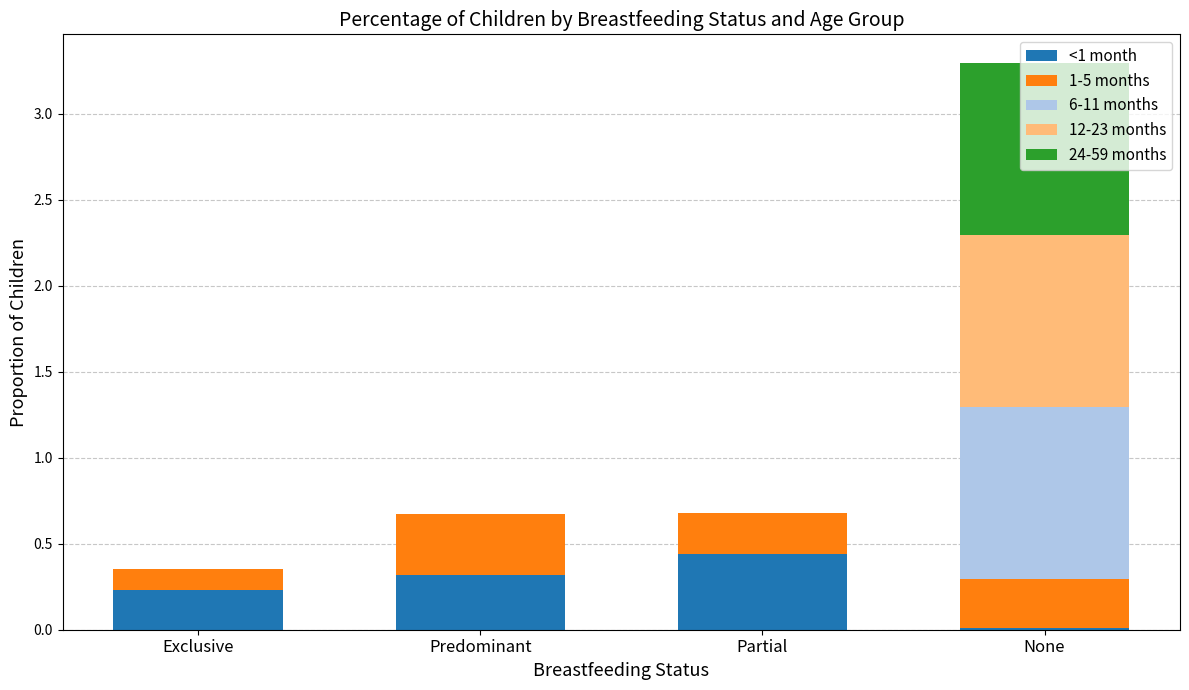

What is the sum of all <1 month values?

1.0